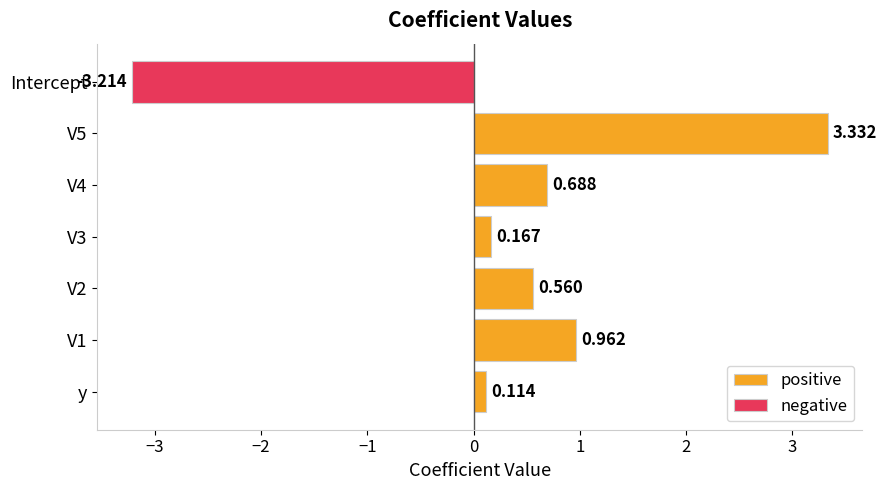

What is the sum of the positive values at V5 and V1?

4.3